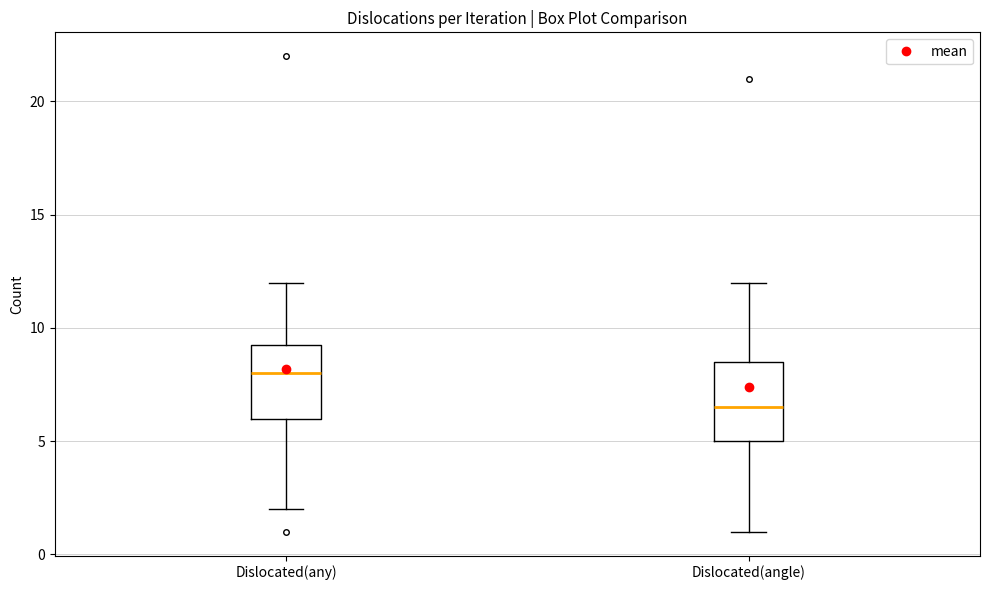

Reading left to right, read every box against the y-axis: the position of its median line, the range the box covers, and the ends of its whiskers. The values are not printed on the chart, so give them approximately, as read against the axis.

Dislocated(any): median 8.0, box 6.0 to 9.5, whiskers 2.0 to 12.0
Dislocated(angle): median 6.5, box 5.0 to 8.5, whiskers 1.0 to 12.0